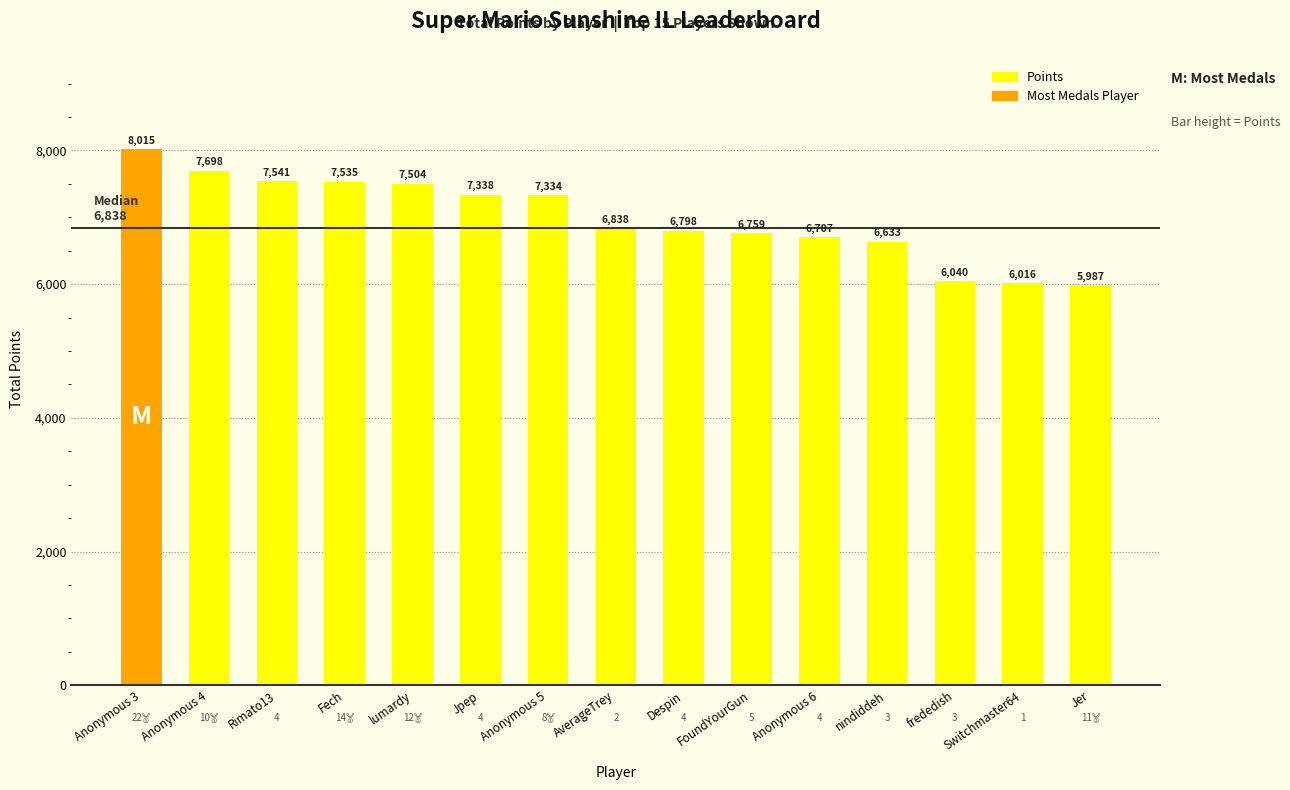

Approximately how many times larger is the value at Anonymous 3 compared to Anonymous 4?

1.0